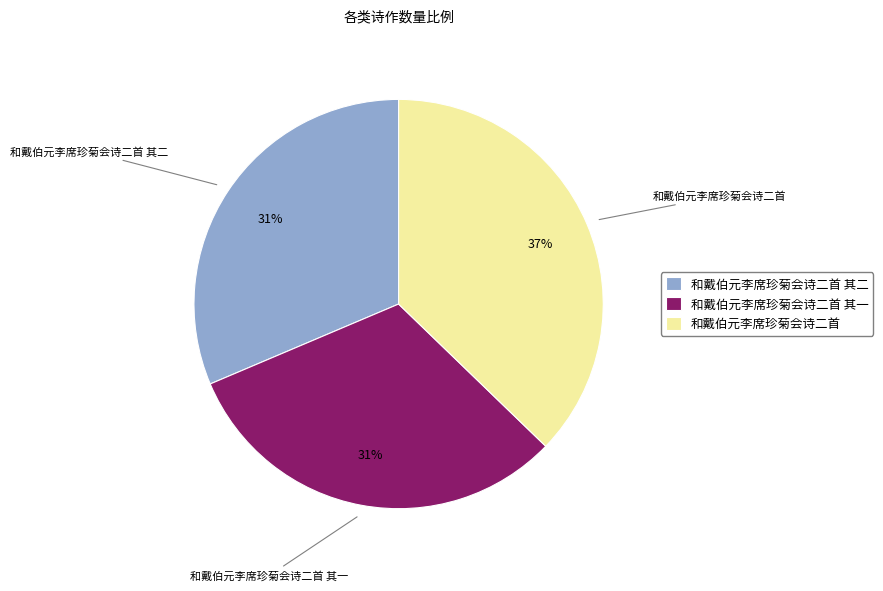

Which slice is the largest?

和戴伯元李席珍菊会诗二首